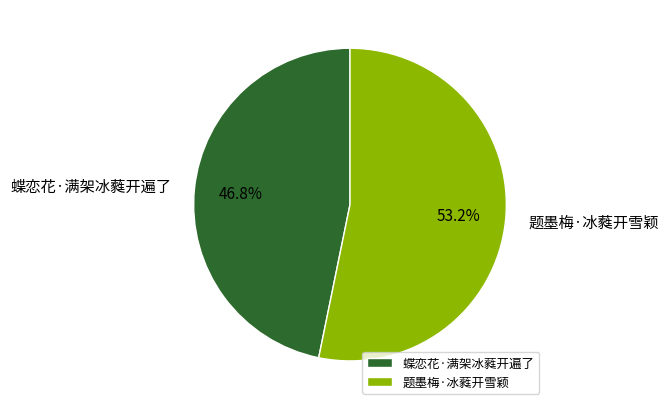

Which slice is the largest?

题墨梅·冰蕤开雪颖